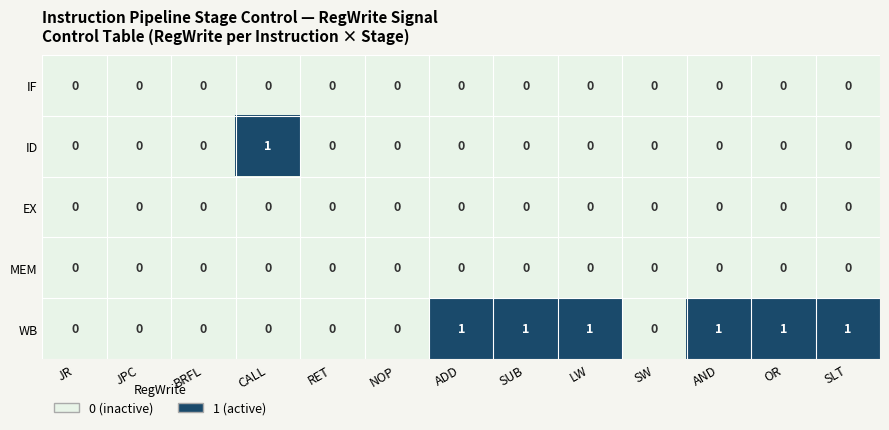

True or false: IF has a value of 0 at ADD.

True